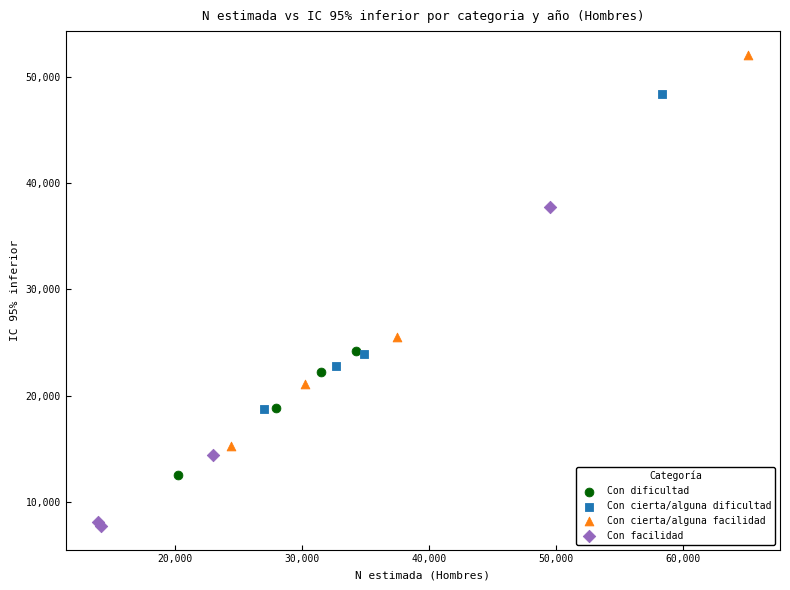

Which series contains the highest Y value?

Con cierta/alguna facilidad